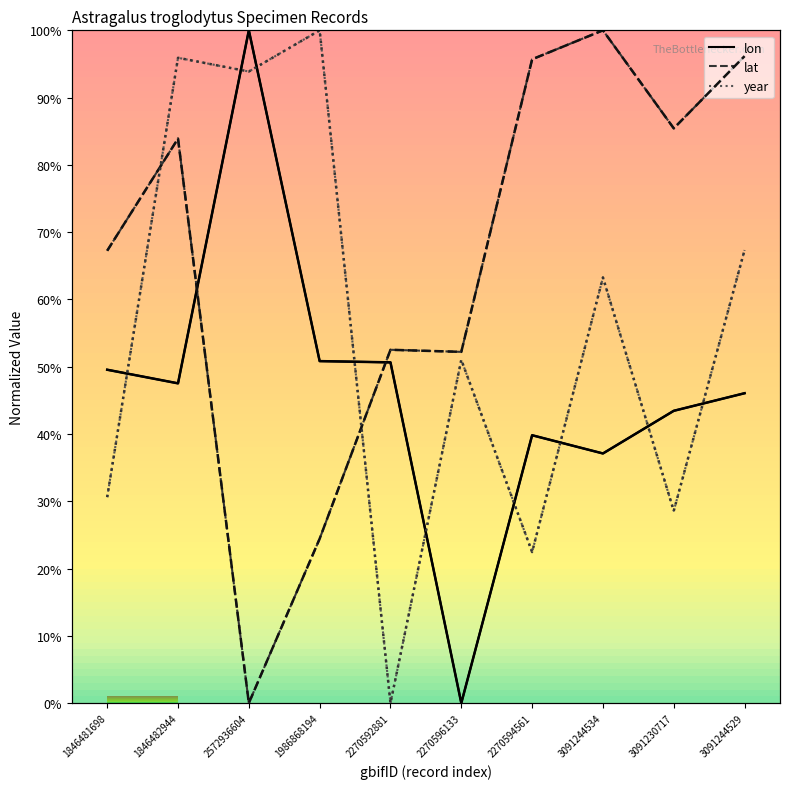

Where do lat and lon first cross each other?

1846482944 and 2572936604